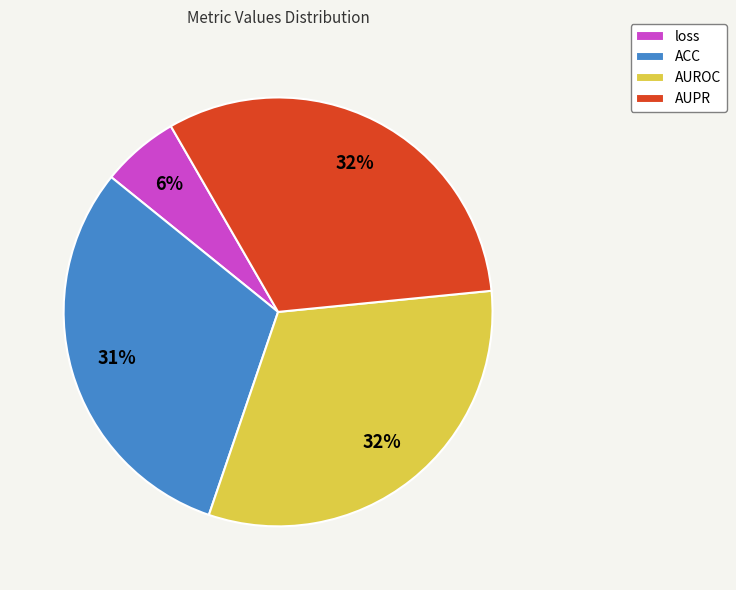

To the nearest percent, what portion does AUROC represent?

32%